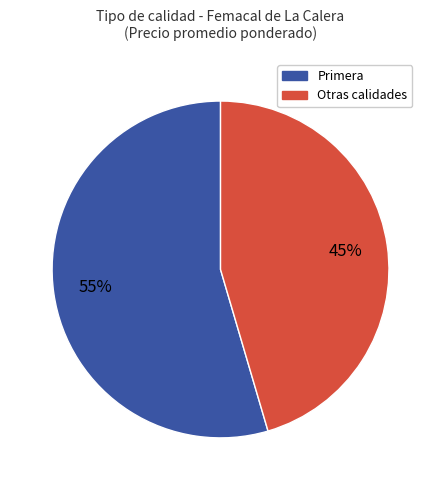

To the nearest percent, what is the average slice percentage?

50%